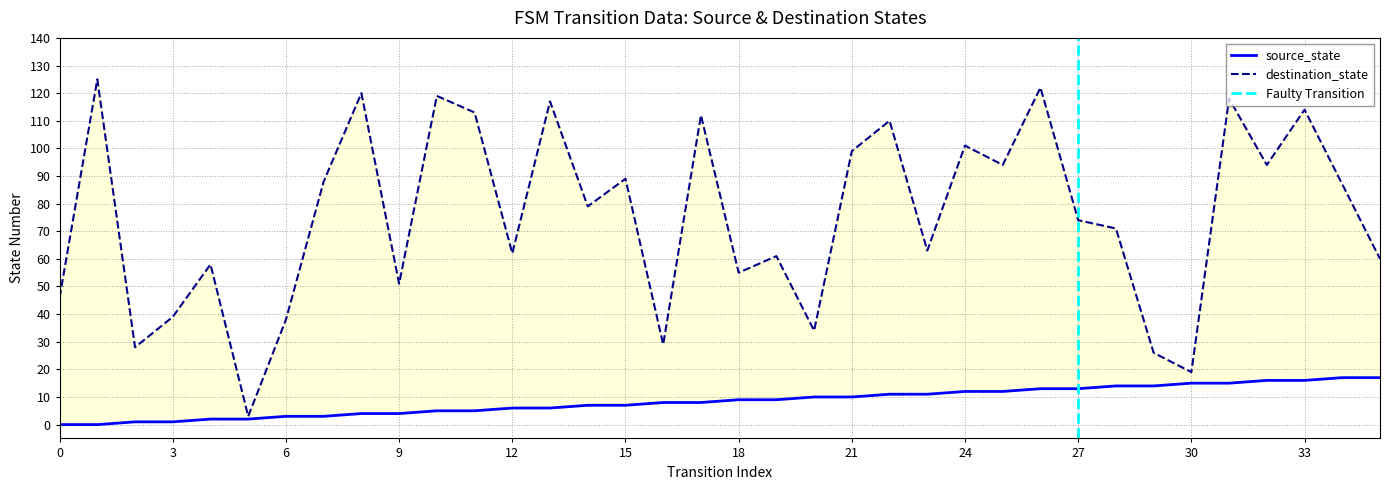

True or false: destination_state and source_state cross at least once.

False